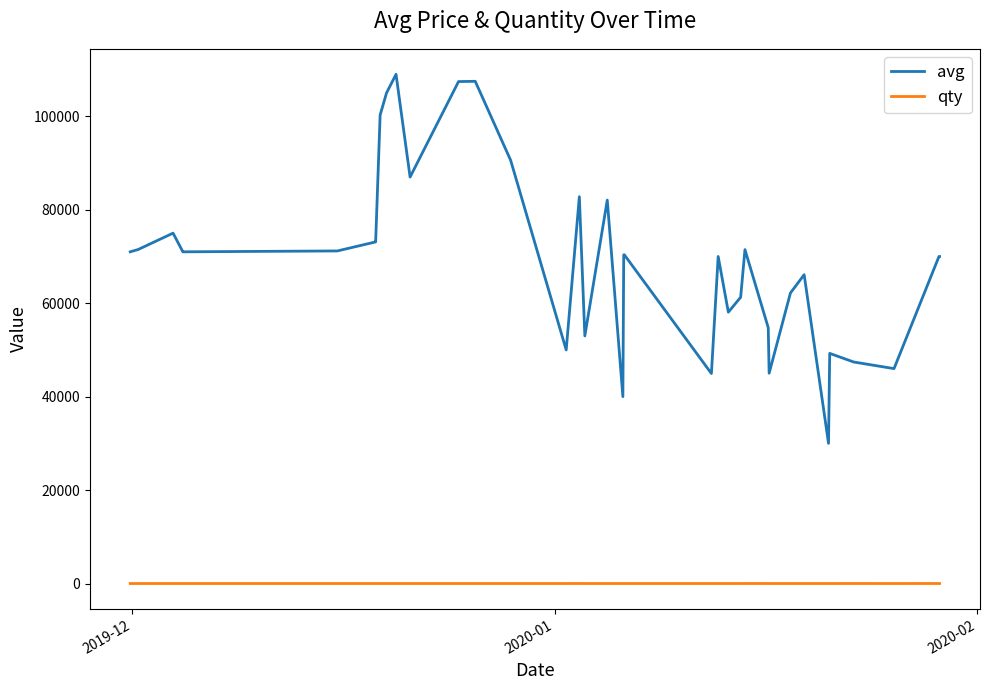

Which series has the largest total across all categories?

avg